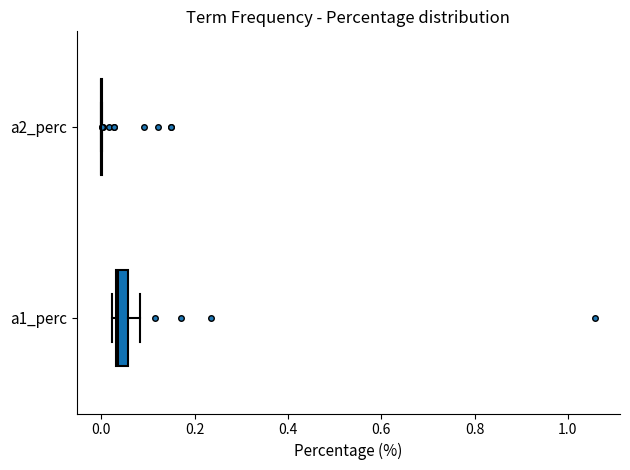

Which box is the widest, from its left edge to its right edge?

a1_perc